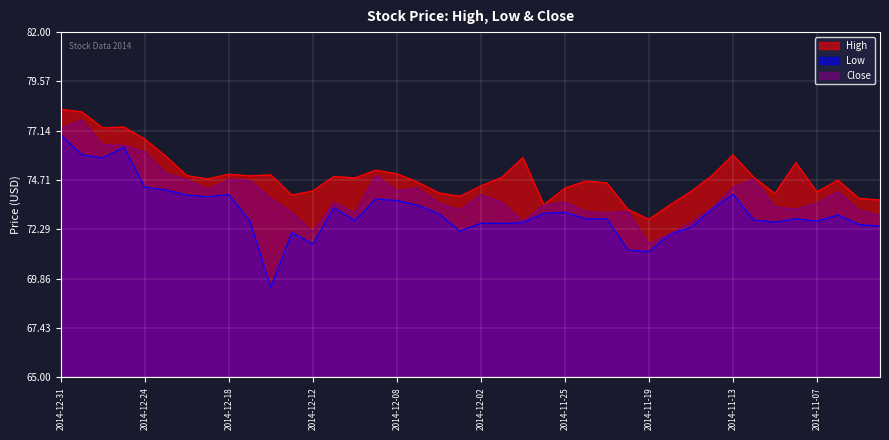

How many values in the Close series exceed 73?

34